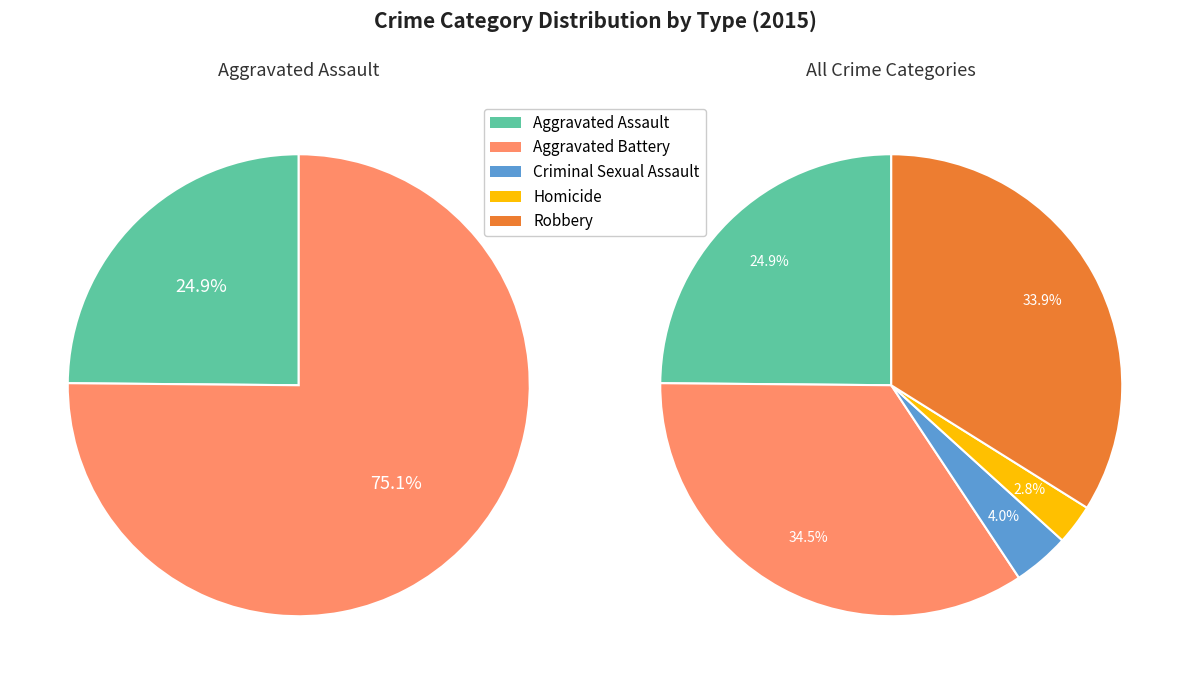

Rank the categories by value from highest to lowest.

Aggravated Battery, Robbery, Aggravated Assault, Criminal Sexual Assault, Homicide